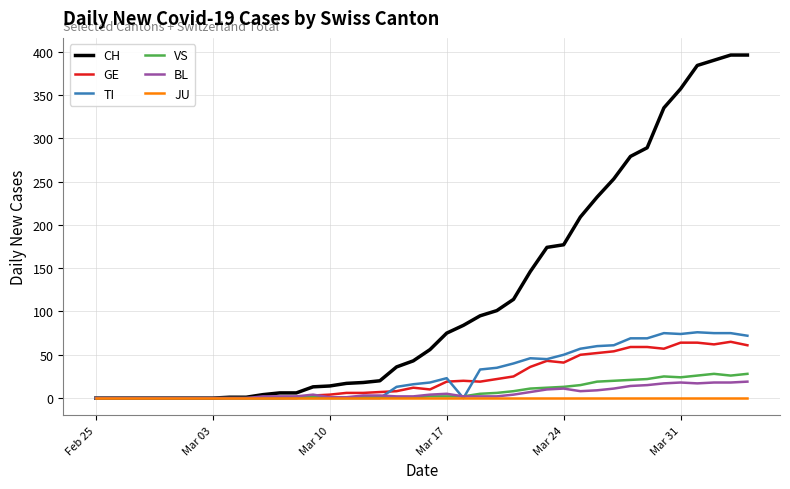

Which series has the widest spread of values?

CH